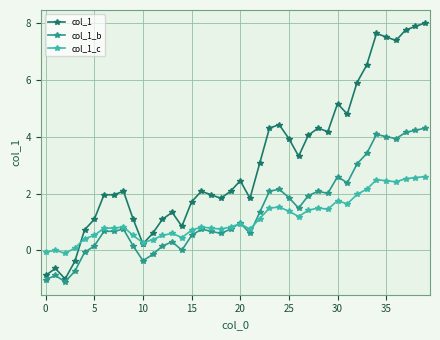

What is the value of the col_1_c point at the 22nd from the left?

0.8